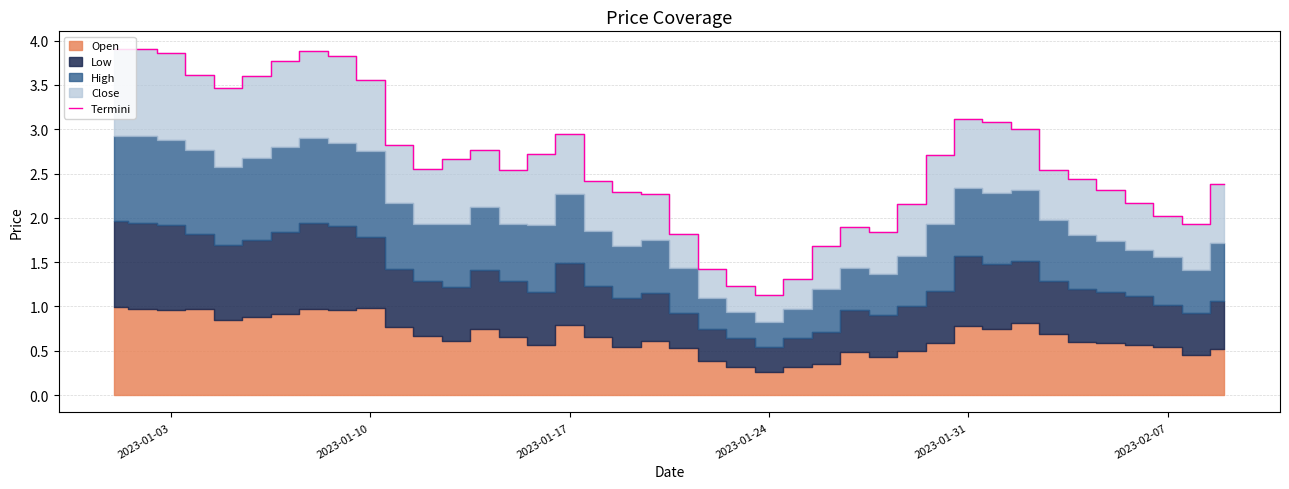

What is the highest value of the Termini series?

3.9